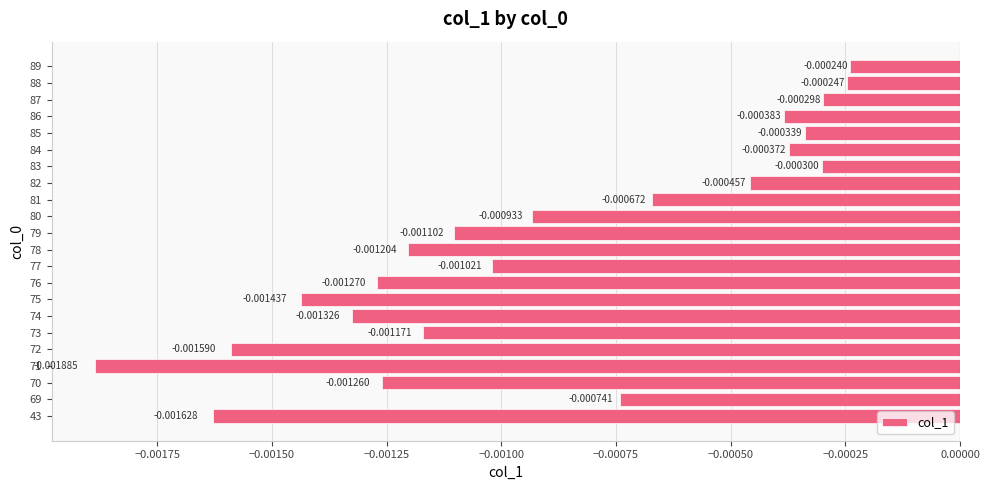

Which label corresponds to the smallest value in the chart?

71